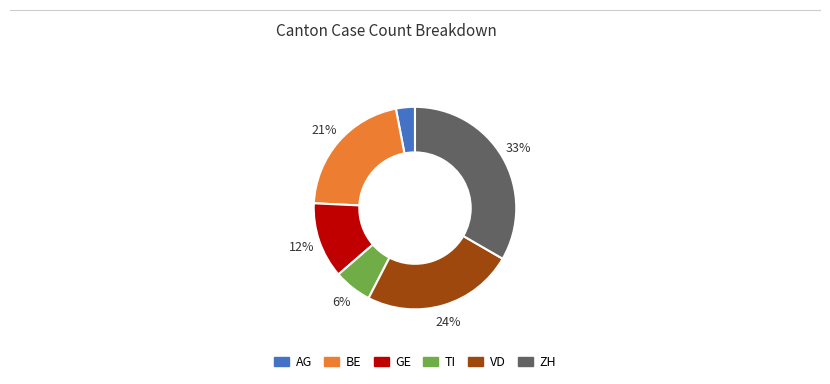

To the nearest percent, what percentage of the pie is BE?

21%